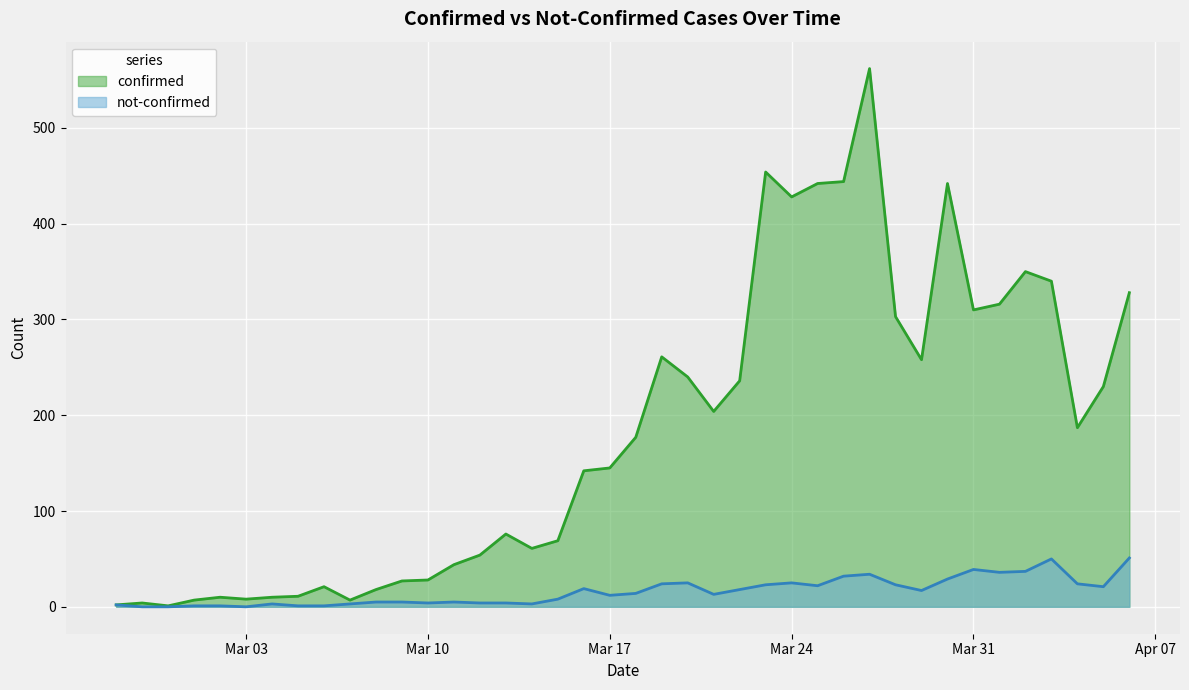

What are all the series names shown in the legend?

confirmed, not-confirmed